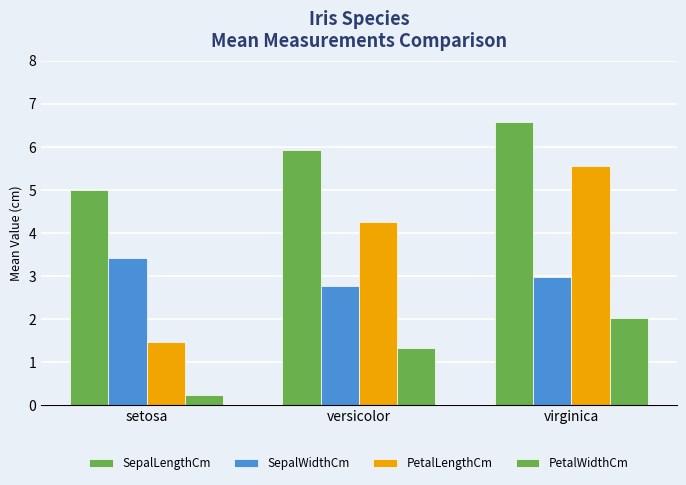

How many groups of bars are there?

3